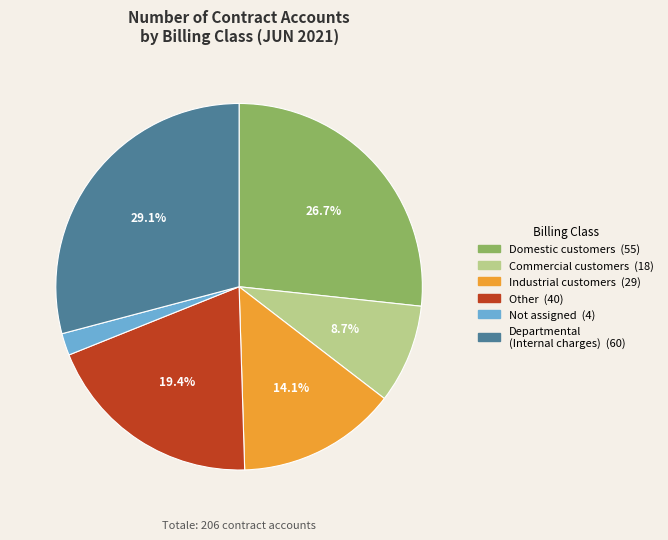

Does any single category account for the majority?

No